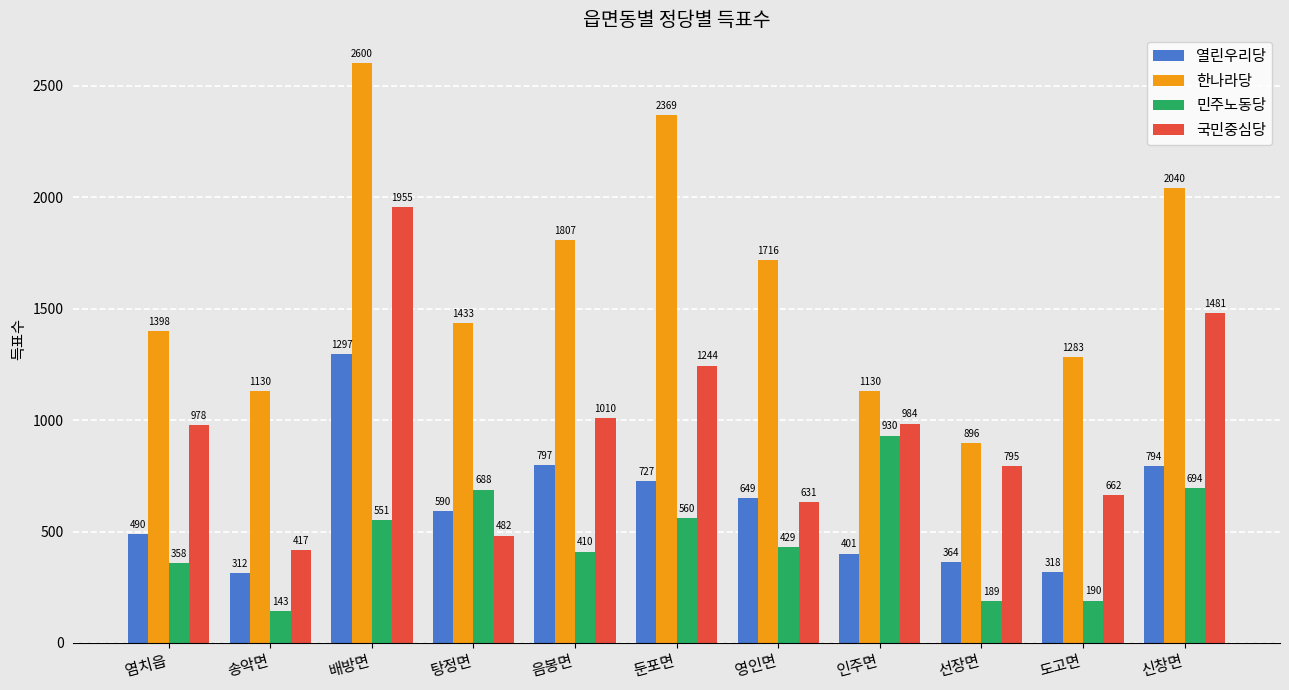

How many distinct data groups are displayed?

4